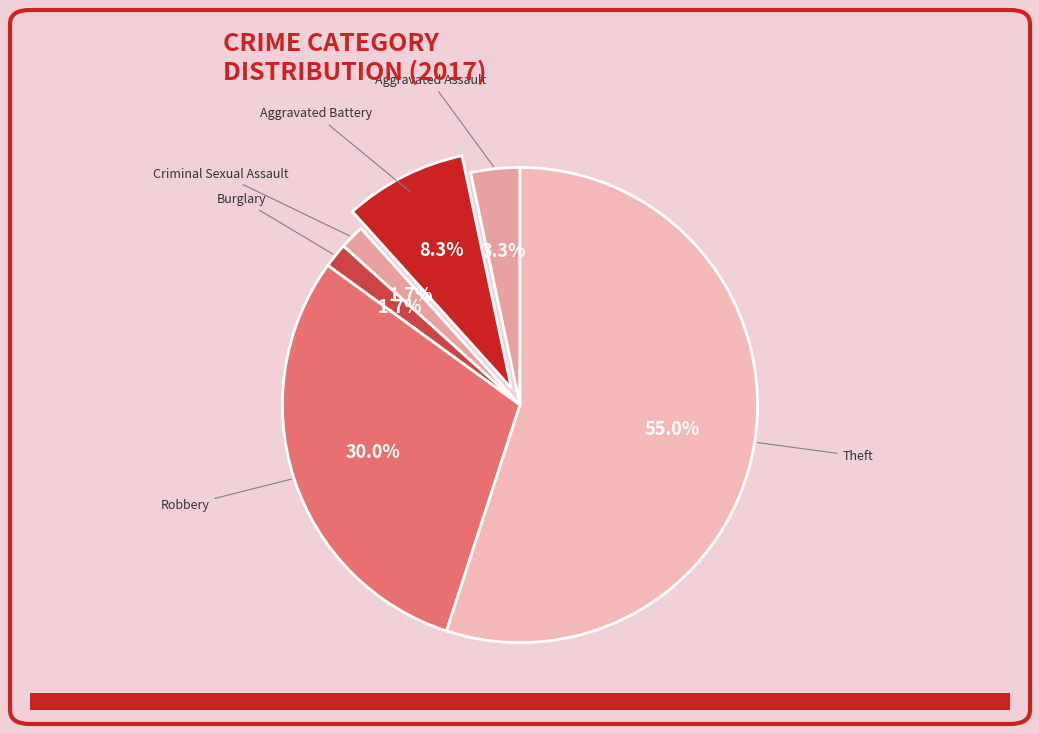

Count the number of slices in the pie.

6